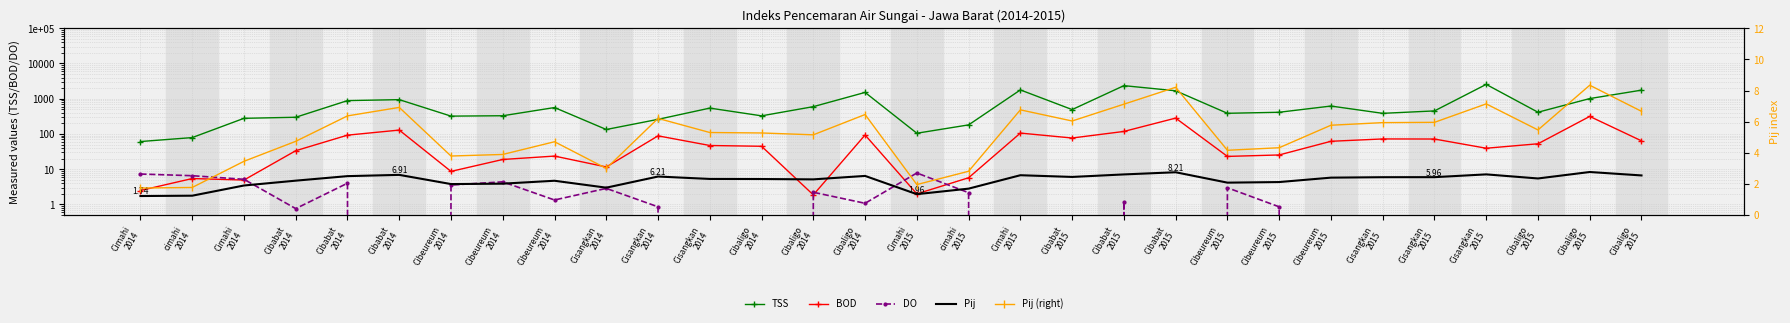

How many data points in BOD are above 47?

15